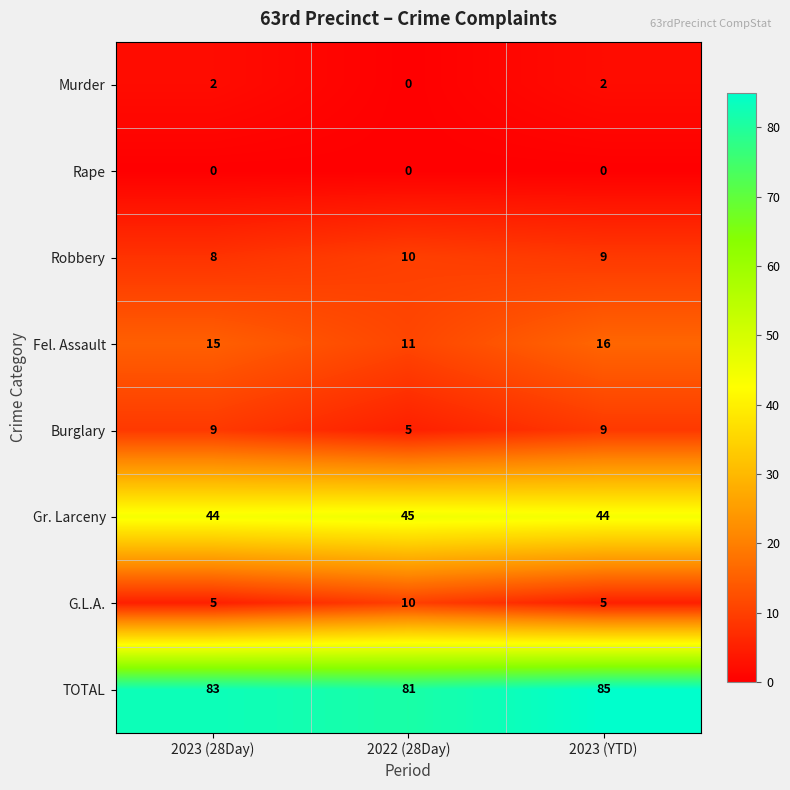

Which label corresponds to the largest value in the chart?

2023 (YTD)